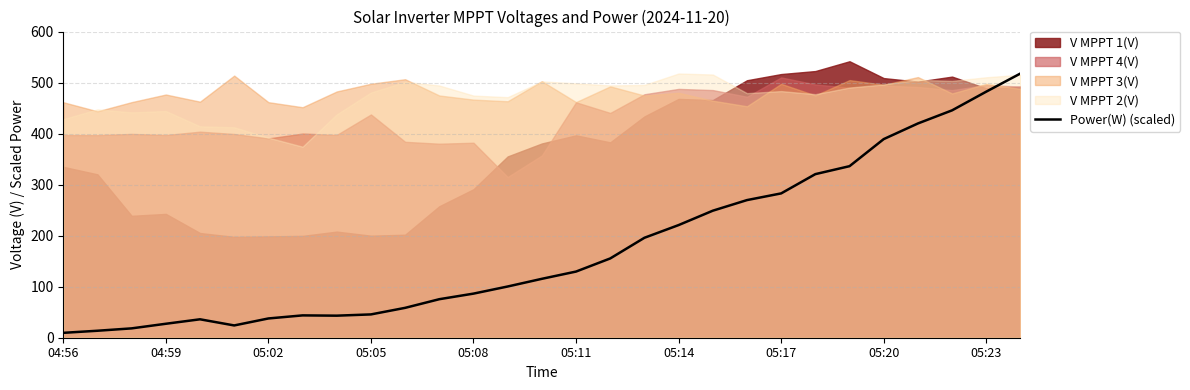

At which label is the value closest to 263?

20